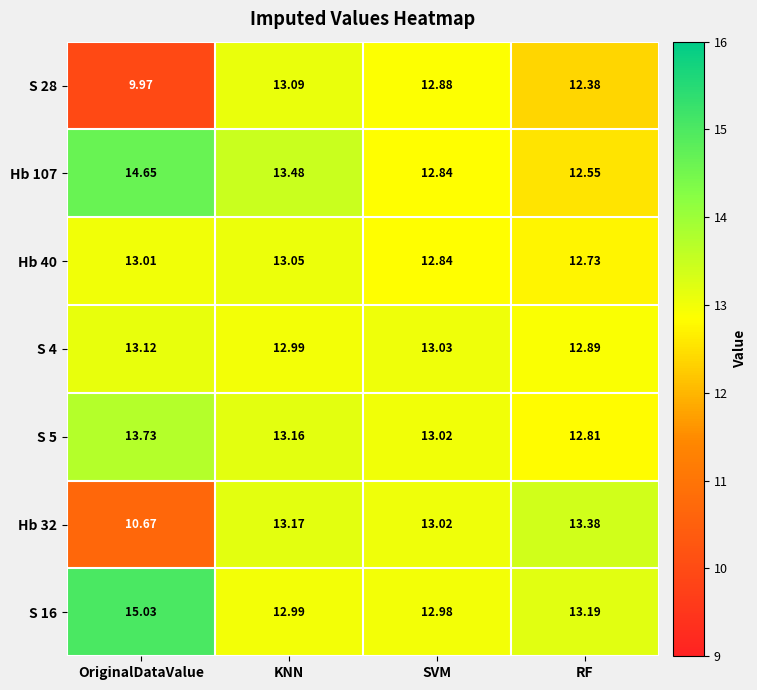

How many values in the Hb 32 series exceed 13?

3